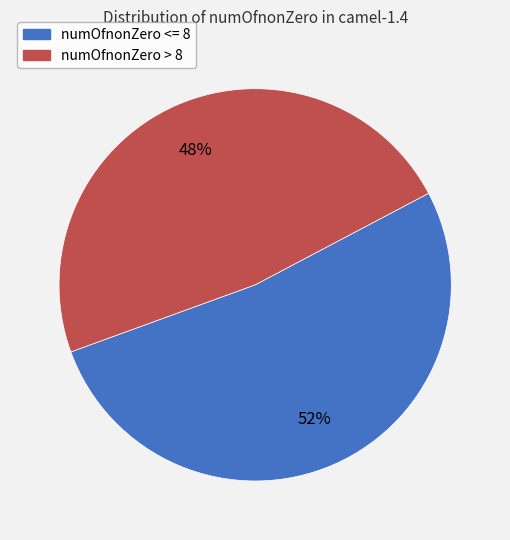

Rank the categories by value from highest to lowest.

numOfnonZero <= 8, numOfnonZero > 8